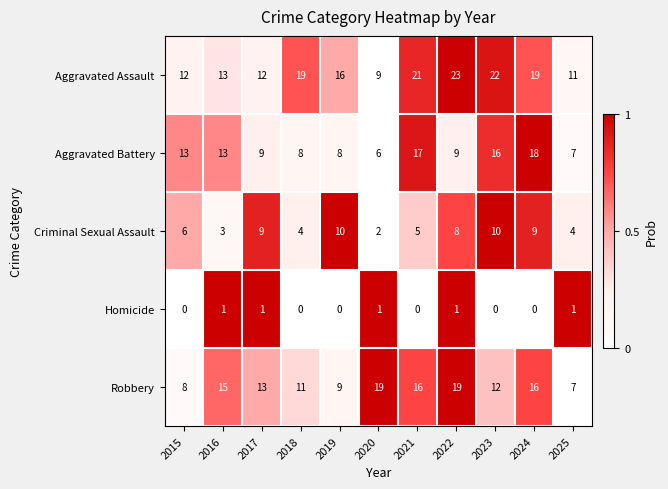

Which category has the highest value across all series?

2022